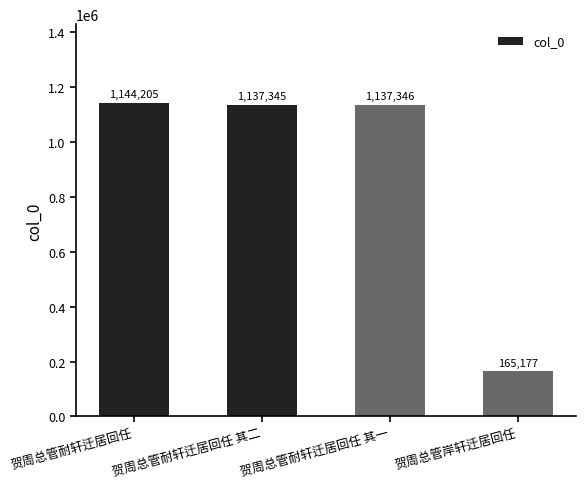

Which category has the lowest value across all series?

贺周总管岸轩迁居回任